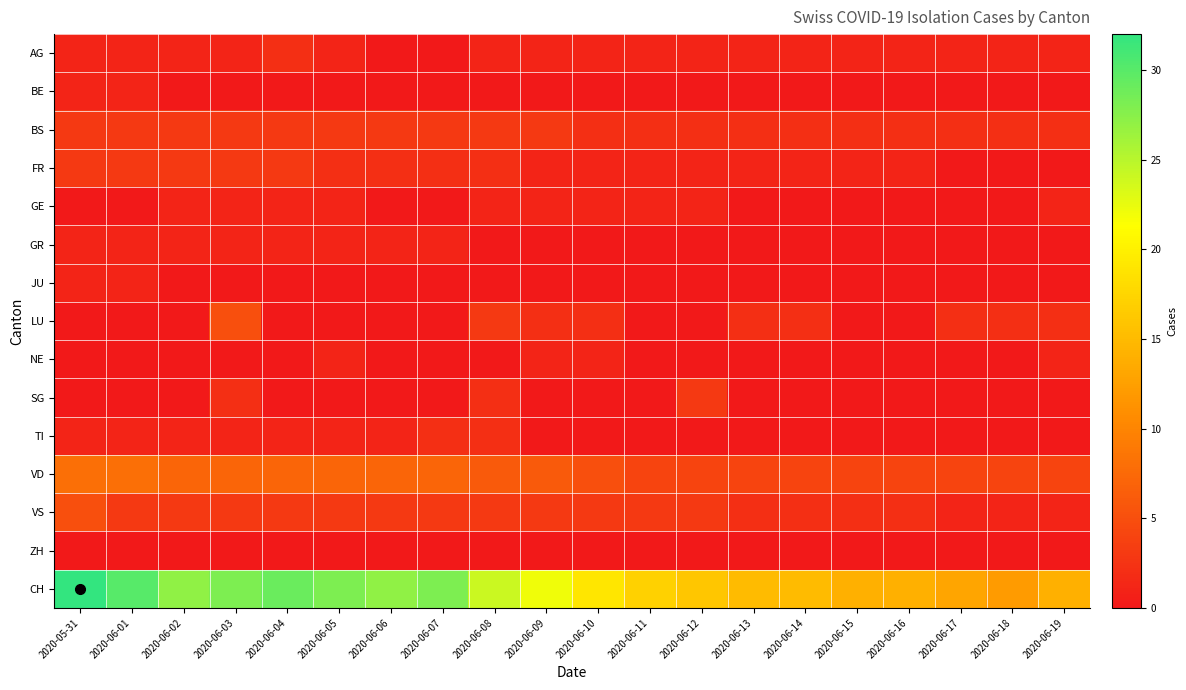

Which series has the widest spread of values?

CH